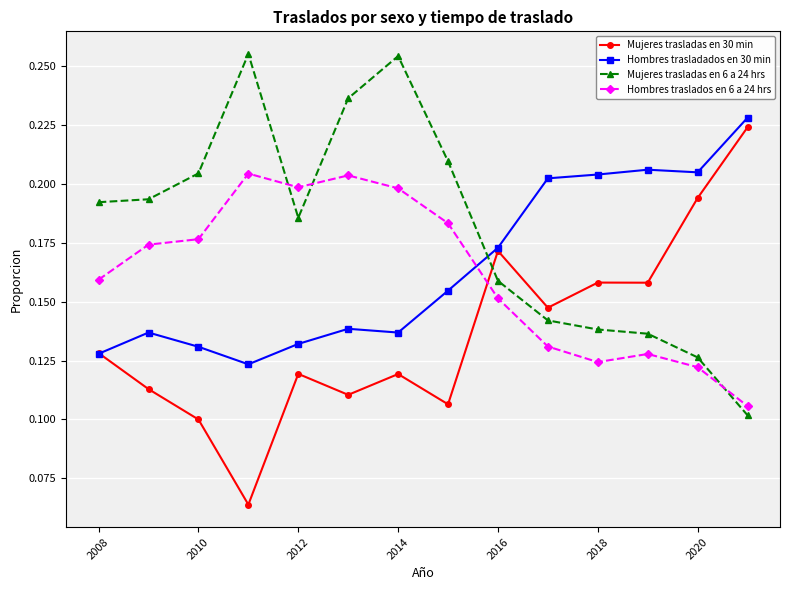

What are all the series names shown in the legend?

Mujeres trasladas en 30 min, Hombres trasladados en 30 min, Mujeres trasladas en 6 a 24 hrs, Hombres traslados en 6 a 24 hrs